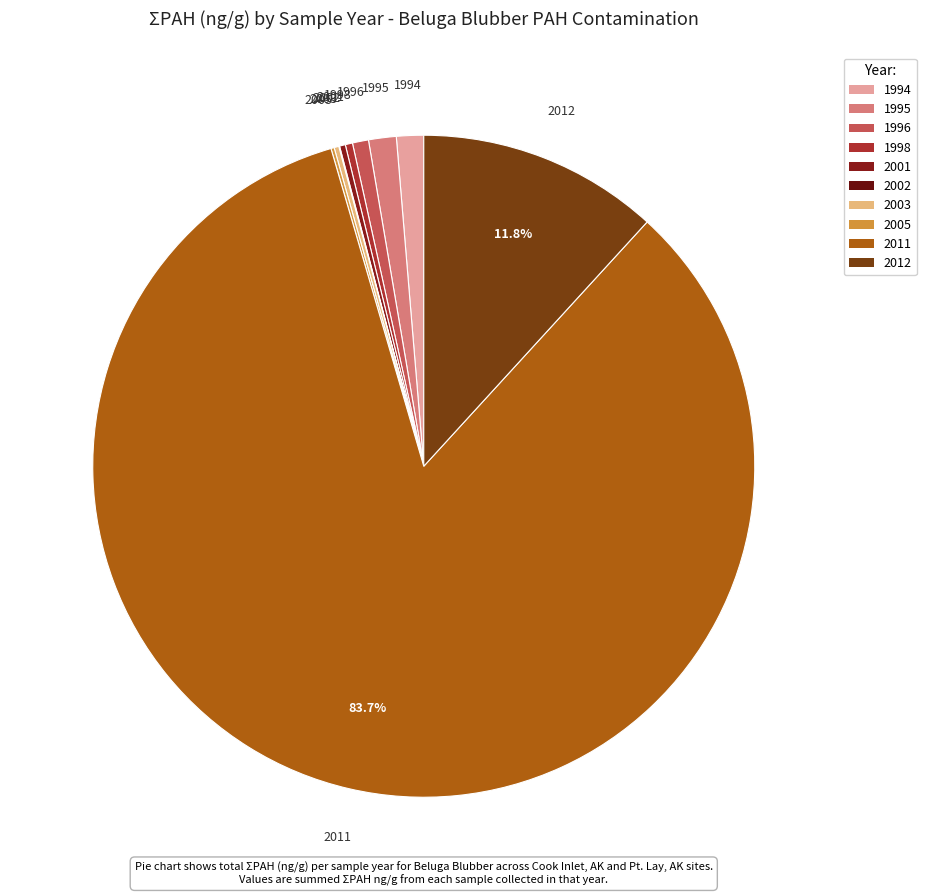

What portion of the pie excludes 2012?

88.2%